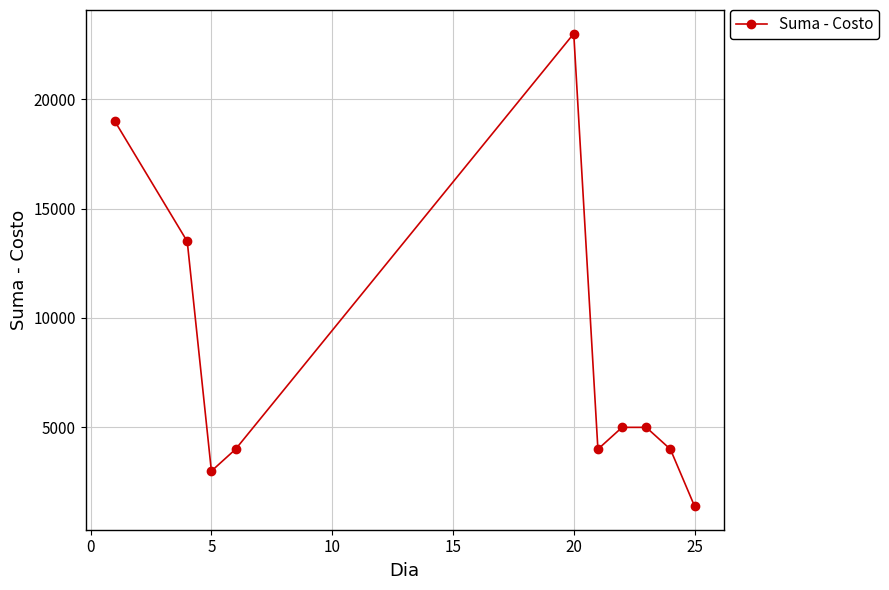

What is the minimum value shown in the chart?

1400